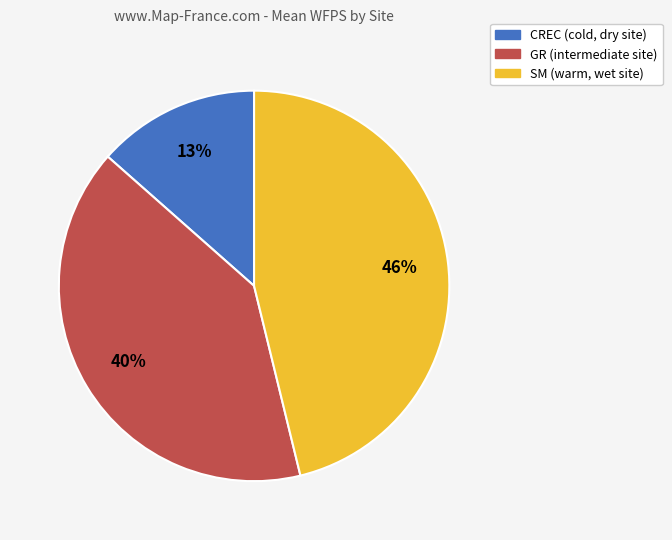

True or false: GR accounts for 40% of the total.

True